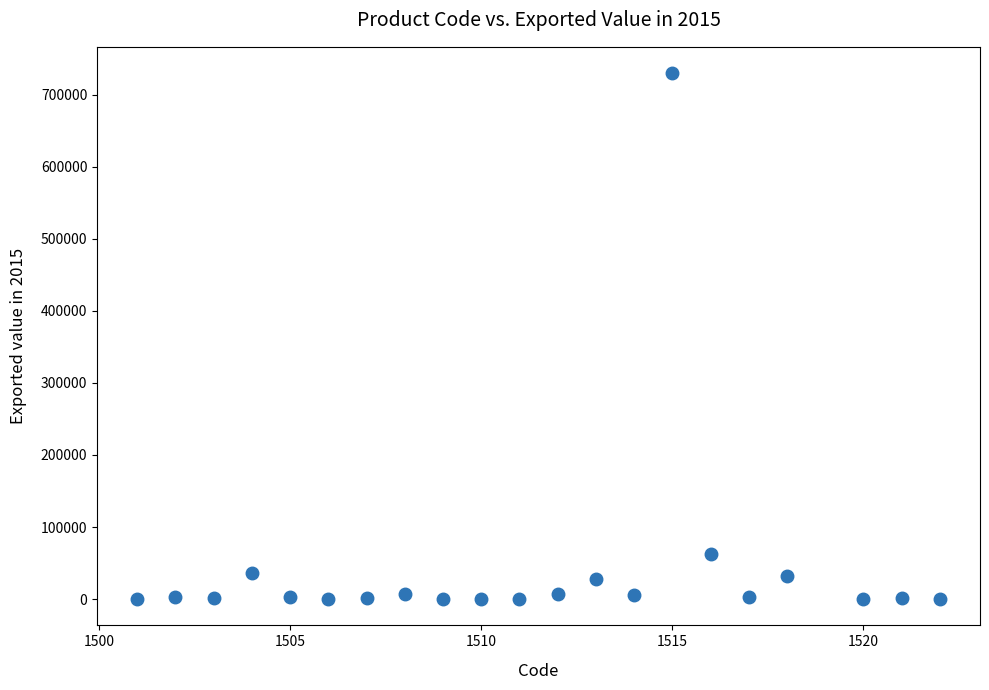

What is the range of Y values (max minus min)?

730006